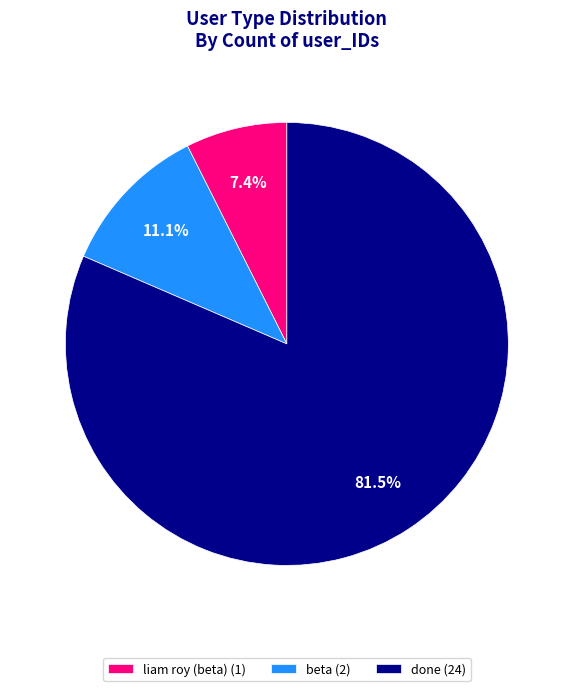

True or false: liam roy (beta) accounts for 1% of the total.

False